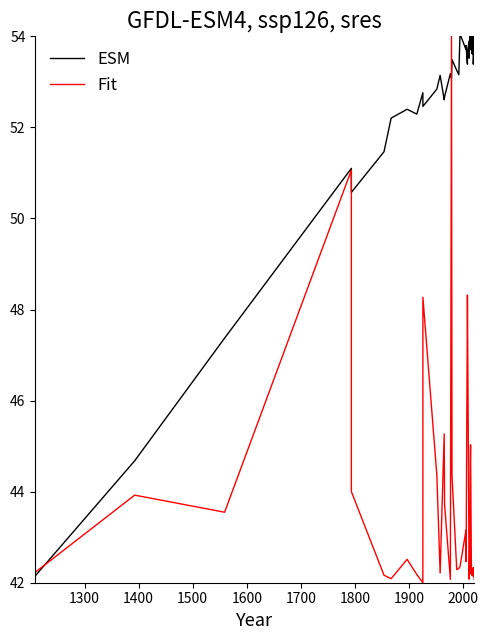

True or false: Fit has more than 2 points higher than both neighbors.

True